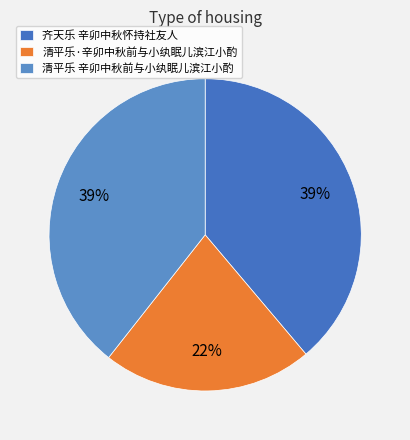

To the nearest percent, what percentage of the pie is 齐天乐 辛卯中秋怀持社友人?

39%